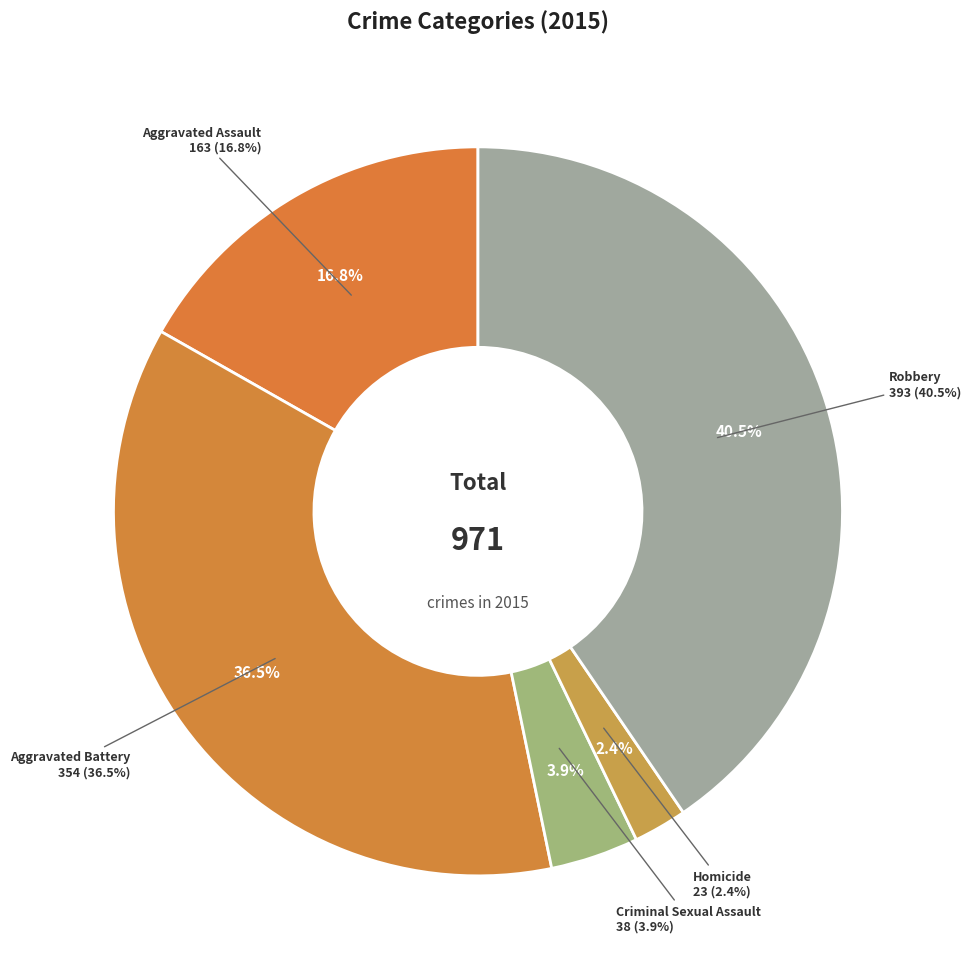

Is it true that Criminal Sexual Assault is 4% of the pie?

True